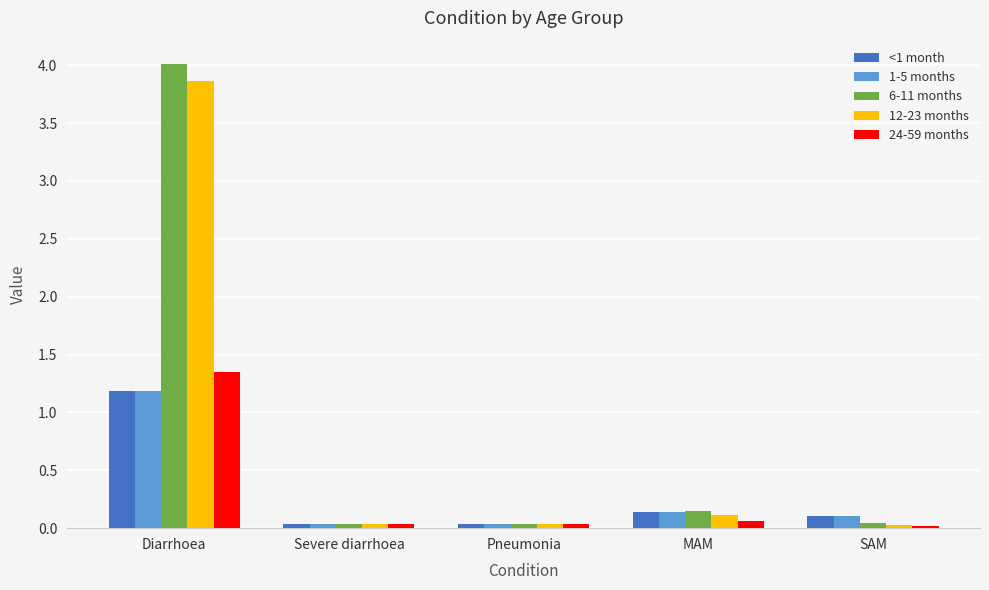

What is the difference between the <1 month values at Diarrhoea and MAM?

1.0